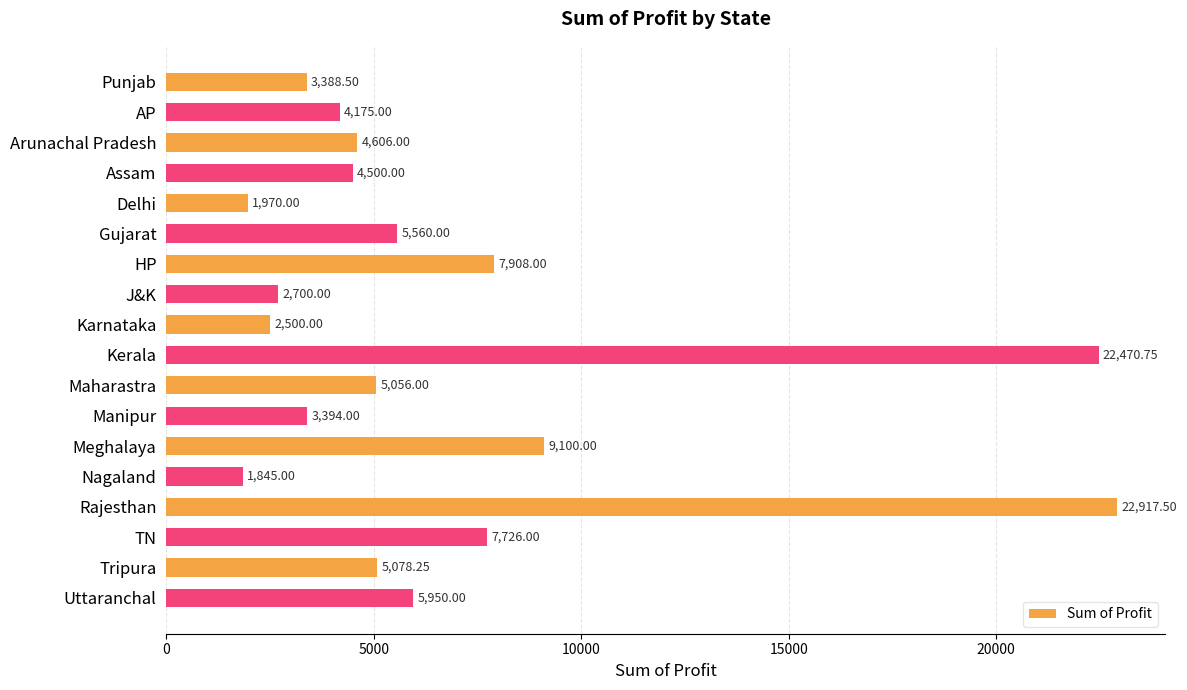

Count the number of categories in the chart.

18